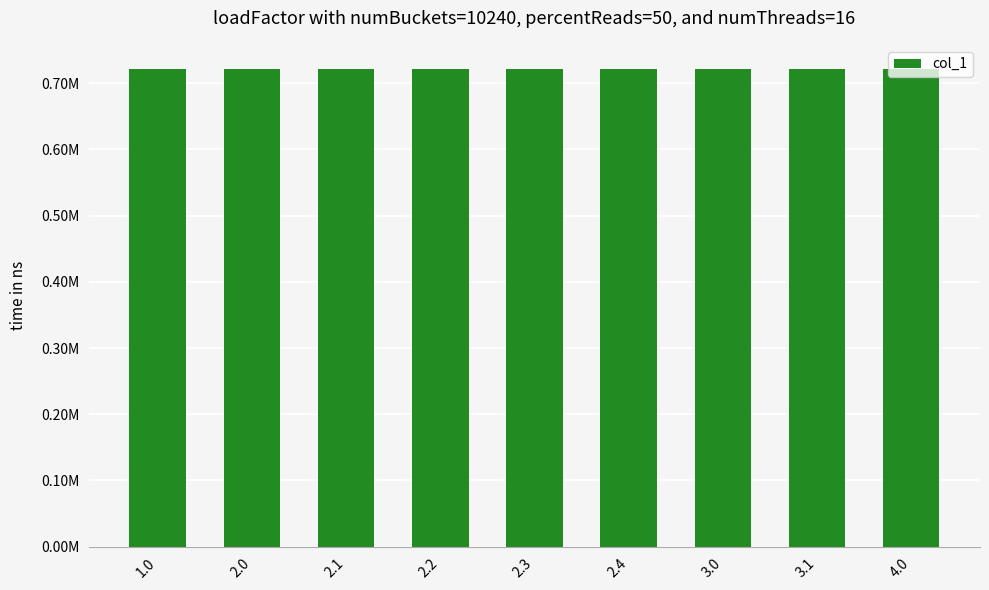

Approximately how many times larger is the value at 1.0 compared to 2.4?

1.0